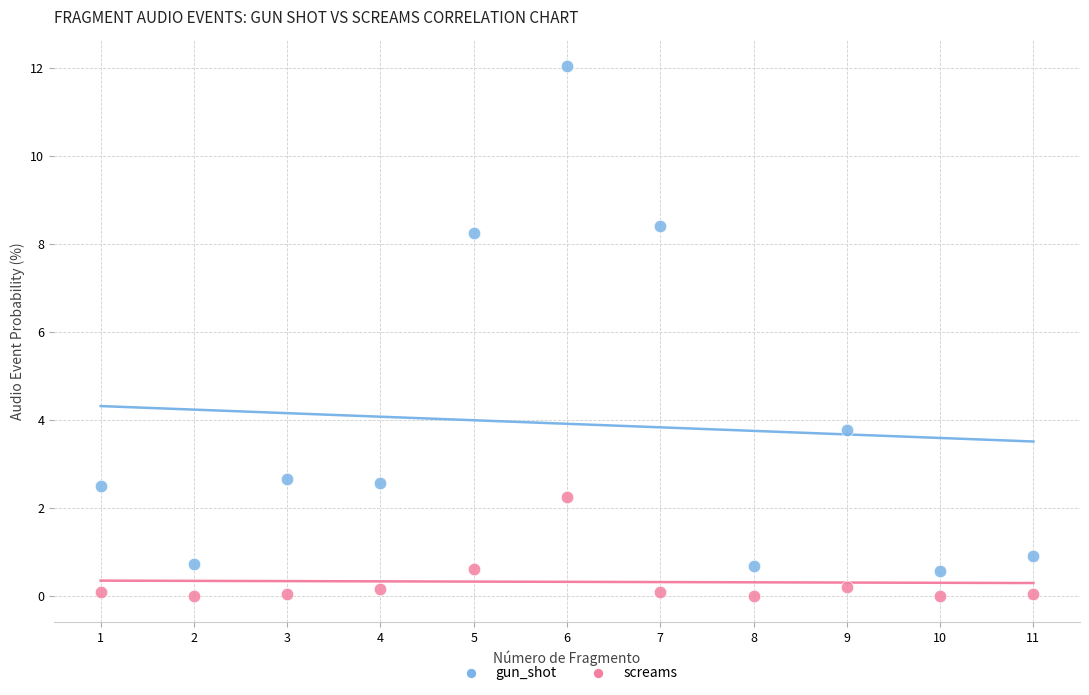

Which series contains the lowest Y value?

screams